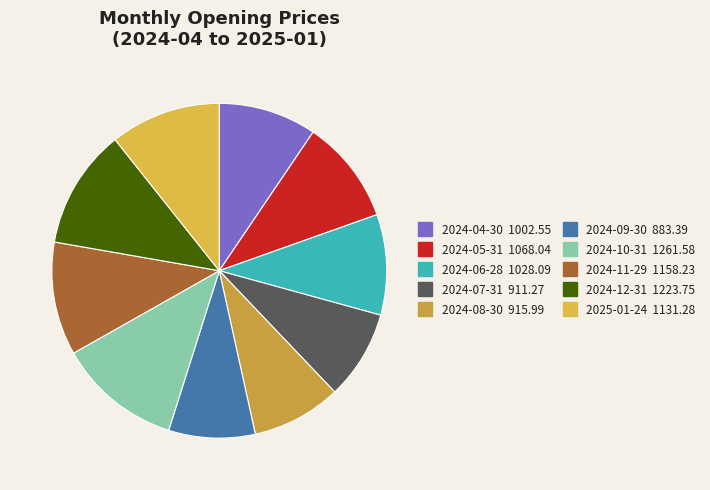

Count the number of slices in the pie.

10